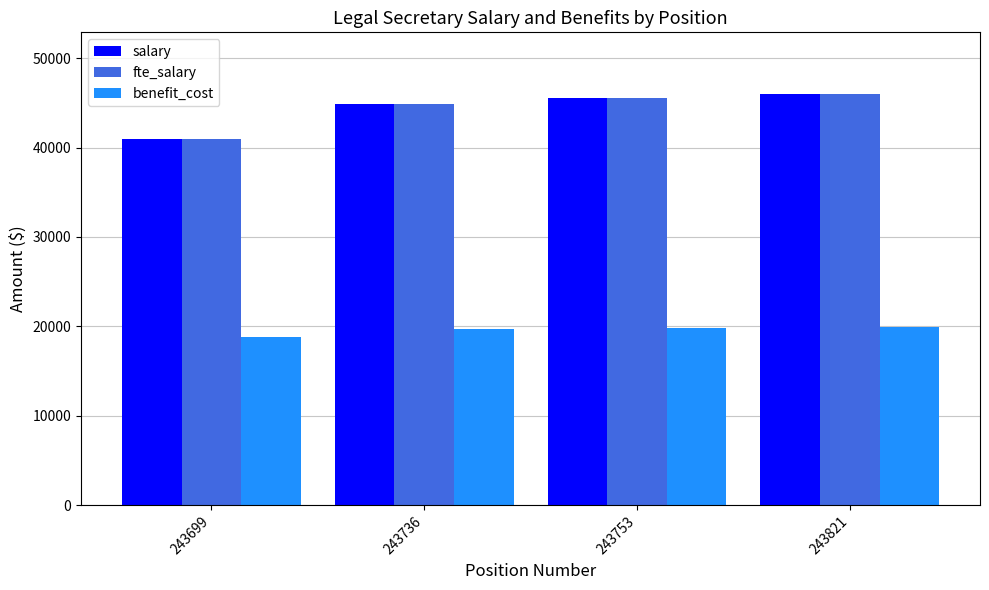

What is the sum of all benefit_cost values?

78321.0